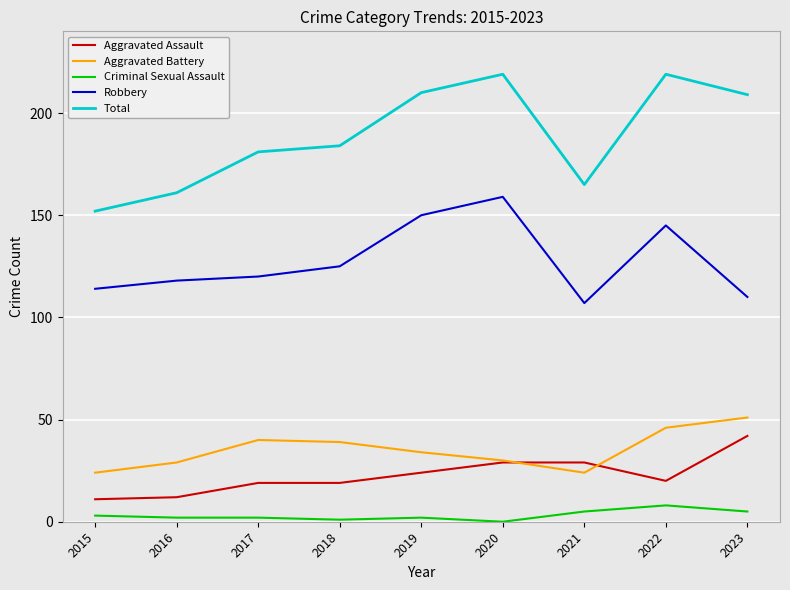

Does the chart display data point markers on the line(s)?

No